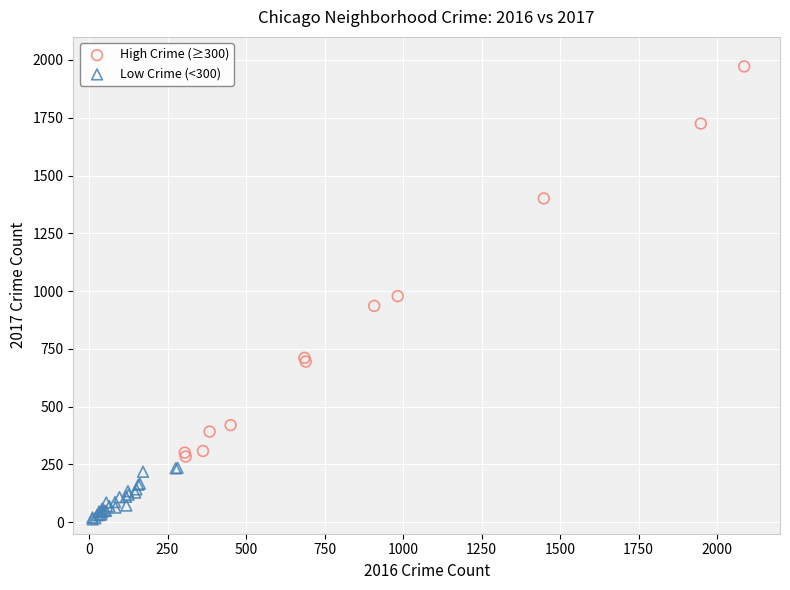

Which series has the largest Y range (max minus min)?

High Crime (≥300)